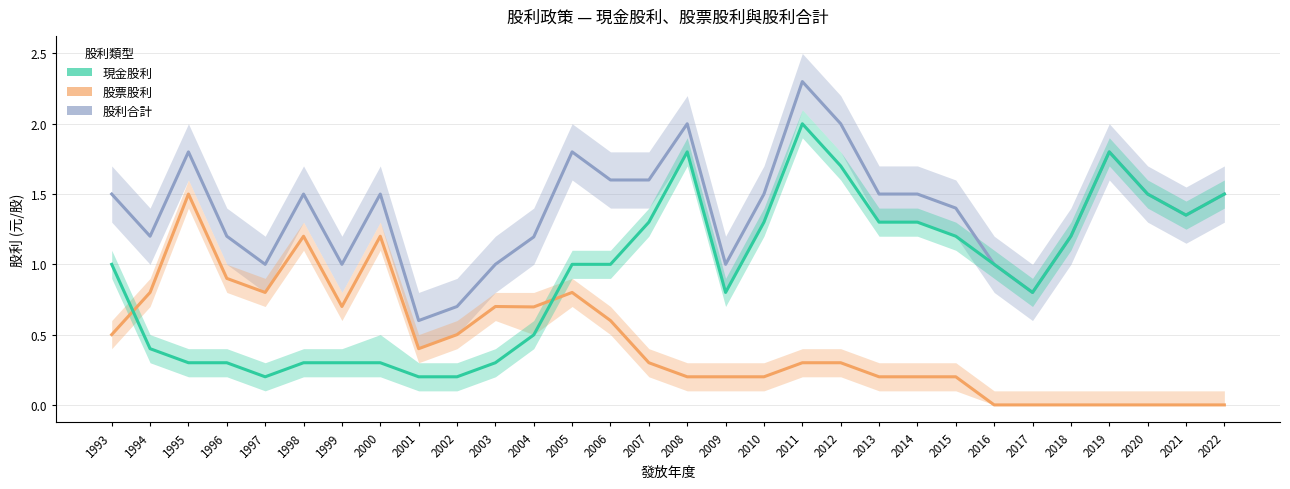

What is the maximum value shown in the chart?

2.3